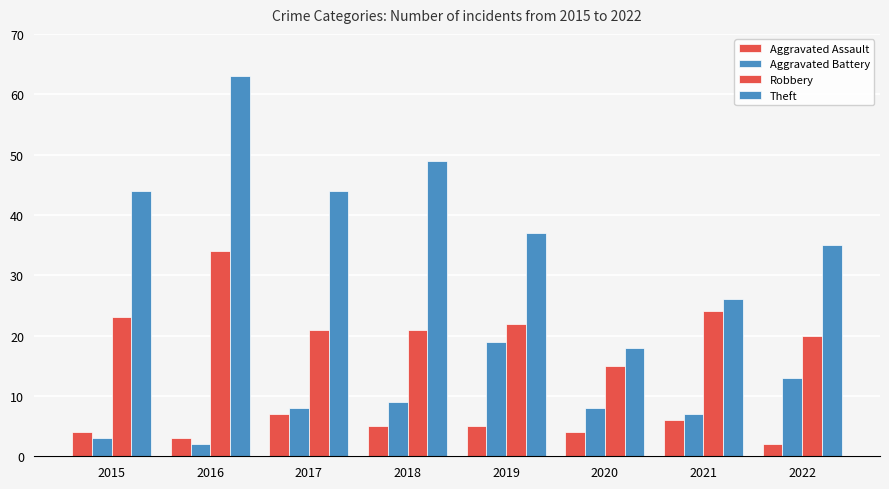

Is the value of Aggravated Assault at 2020 greater than the value of Aggravated Battery at 2020?

No